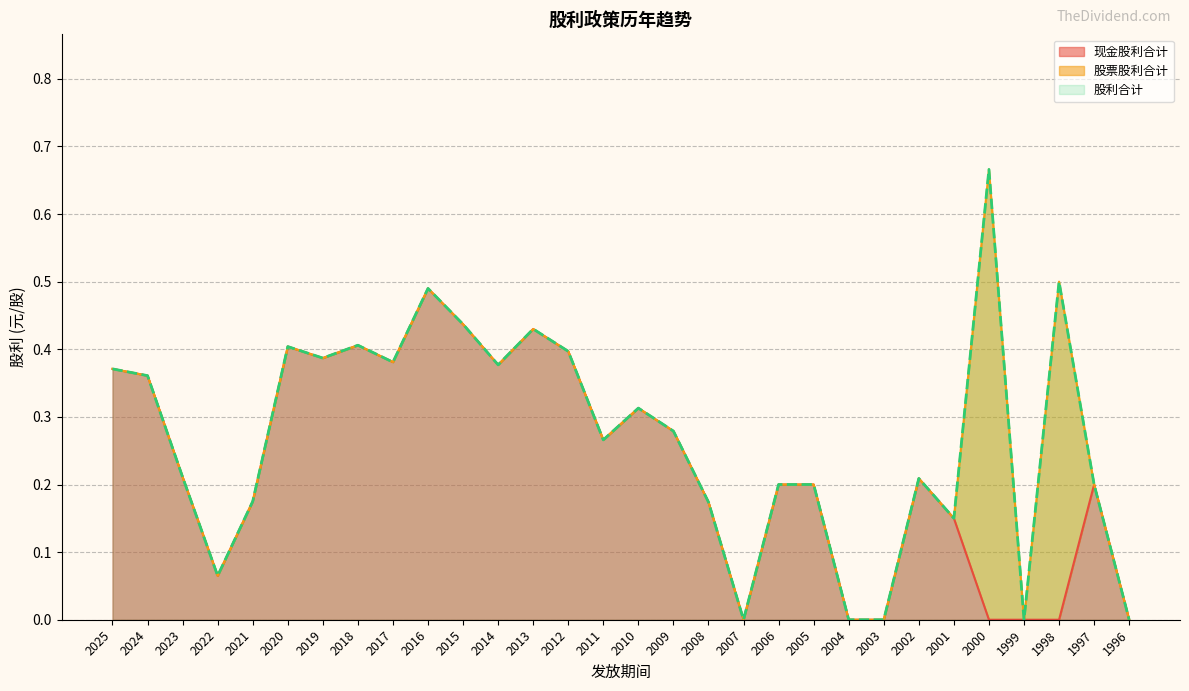

Is it true that 现金股利合计 equals 0.5 at 2024?

False